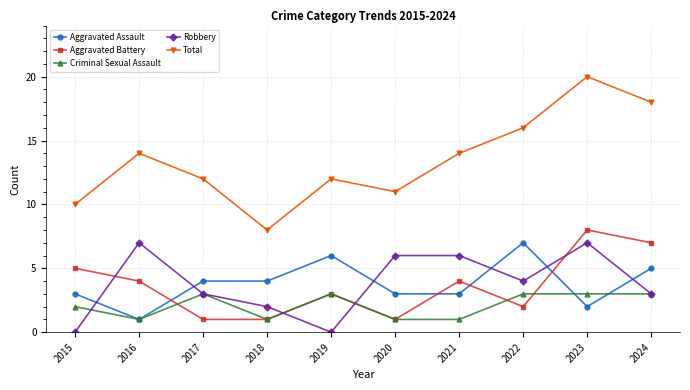

True or false: Aggravated Battery and Aggravated Assault intersect in this chart.

True